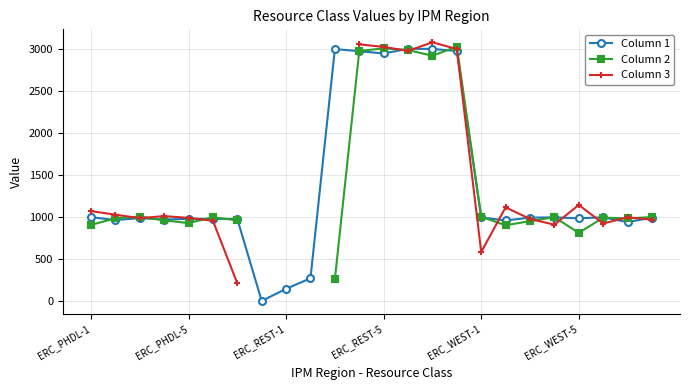

True or false: Column 1 has more than 2 interior local peaks.

True